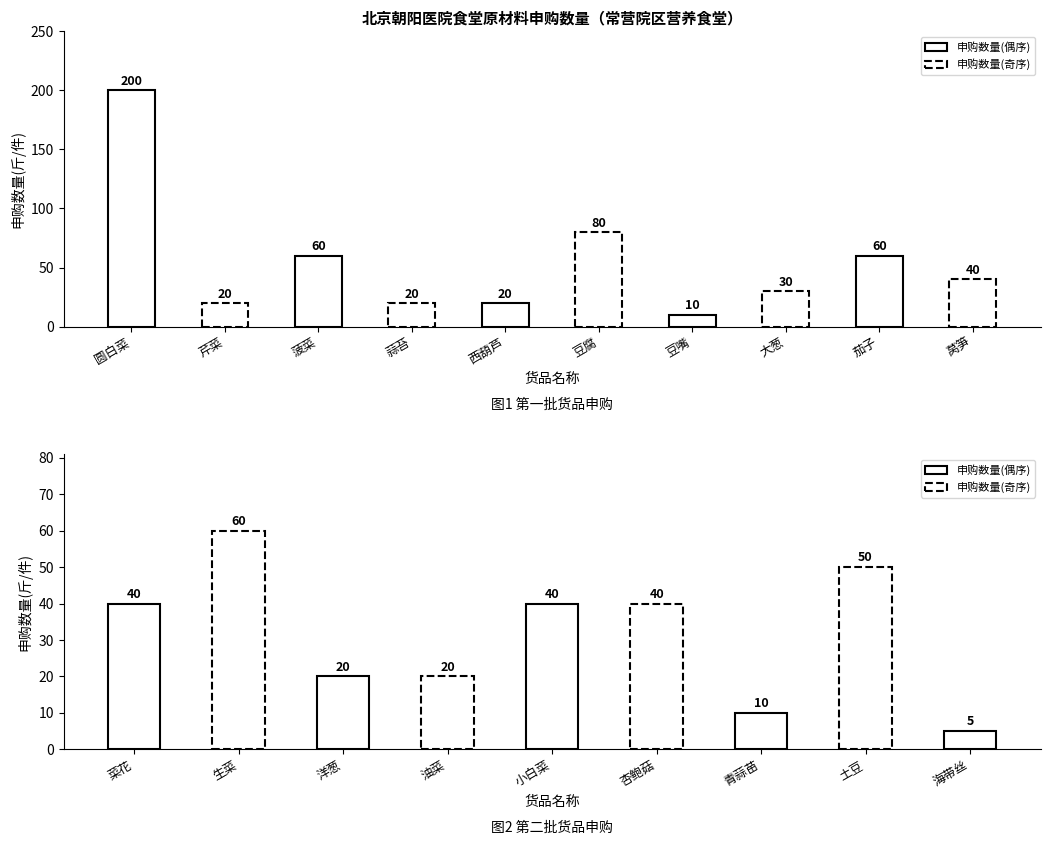

Is it true that the value at 海带丝 is 5?

True